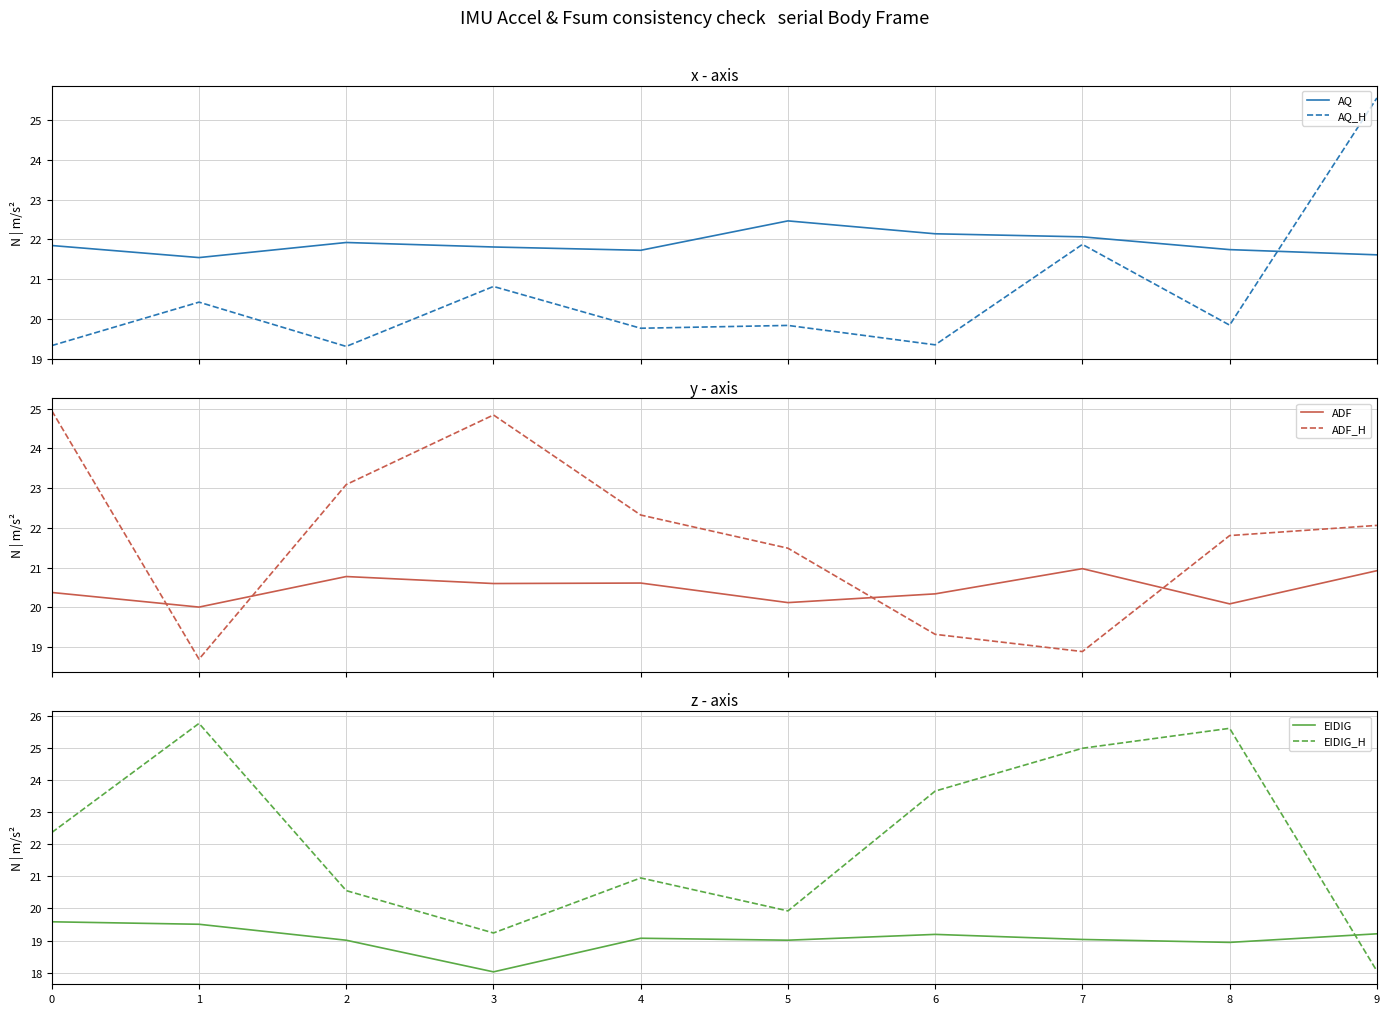

What is the difference between the maximum and minimum values in the ADF series?

1.0